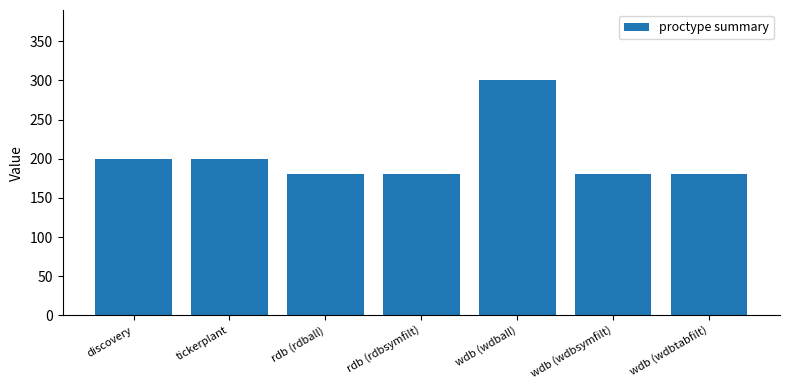

What is the sum of the values at rdb (rdball) and rdb (rdbsymfilt)?

360